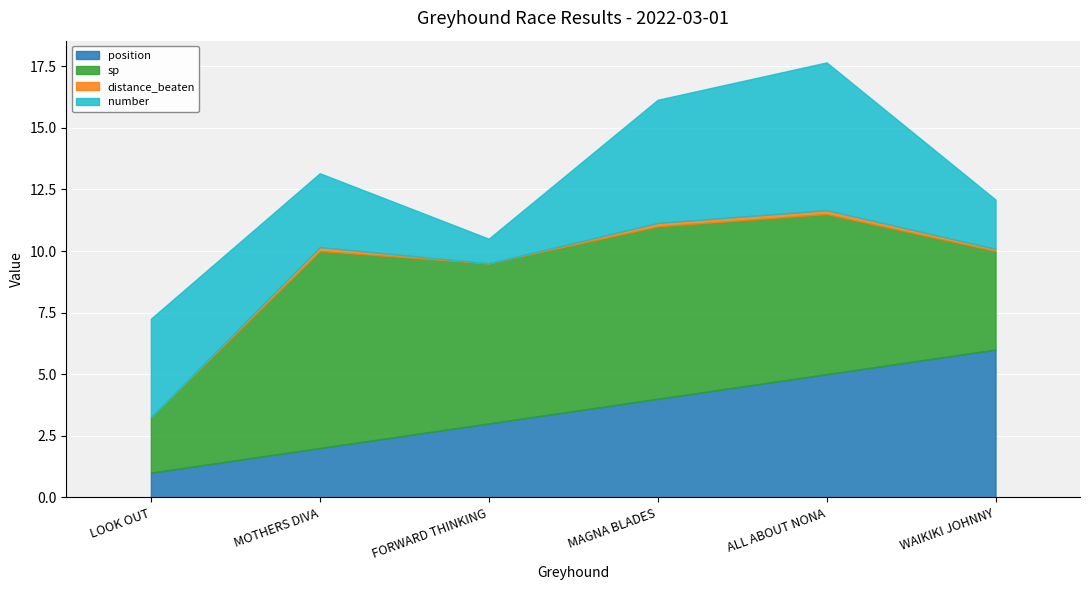

Reading left to right, extract all data points from this chart.

position: LOOK OUT=1.0	MOTHERS DIVA=2.0	FORWARD THINKING=3.0	MAGNA BLADES=4.0	ALL ABOUT NONA=5.0	WAIKIKI JOHNNY=6.0
sp: LOOK OUT=2.2	MOTHERS DIVA=8.0	FORWARD THINKING=6.5	MAGNA BLADES=7.0	ALL ABOUT NONA=6.5	WAIKIKI JOHNNY=4.0
distance_beaten: LOOK OUT=0.0	MOTHERS DIVA=0.2	FORWARD THINKING=0.0	MAGNA BLADES=0.1	ALL ABOUT NONA=0.2	WAIKIKI JOHNNY=0.1
number: LOOK OUT=4.0	MOTHERS DIVA=3.0	FORWARD THINKING=1.0	MAGNA BLADES=5.0	ALL ABOUT NONA=6.0	WAIKIKI JOHNNY=2.0